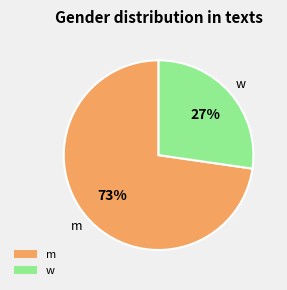

How many segments does this pie chart have?

2